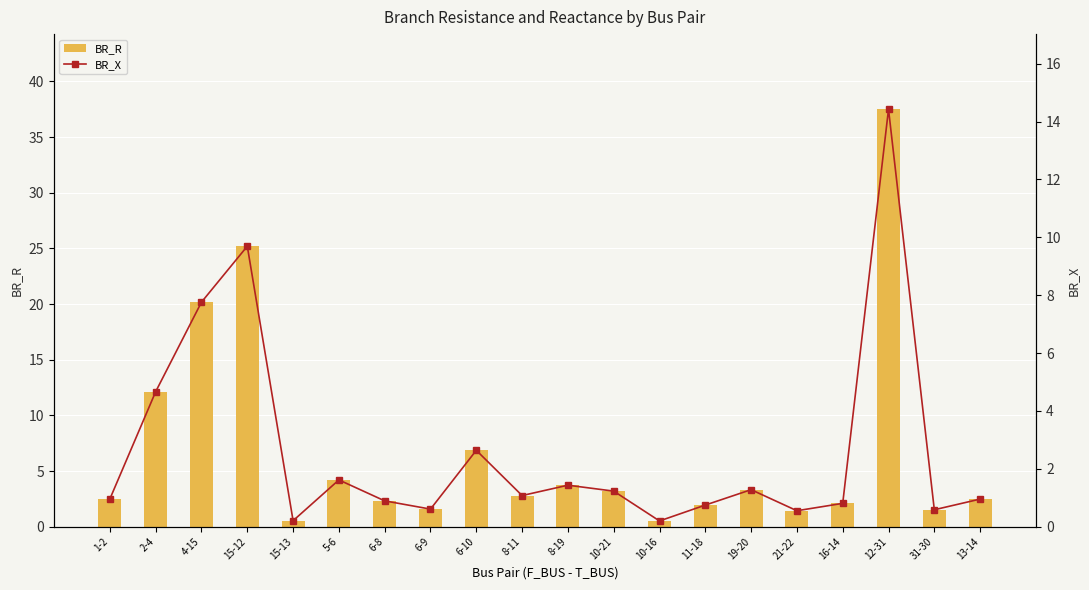

Rank the series at 1-2 from highest to lowest value.

BR_R, BR_X